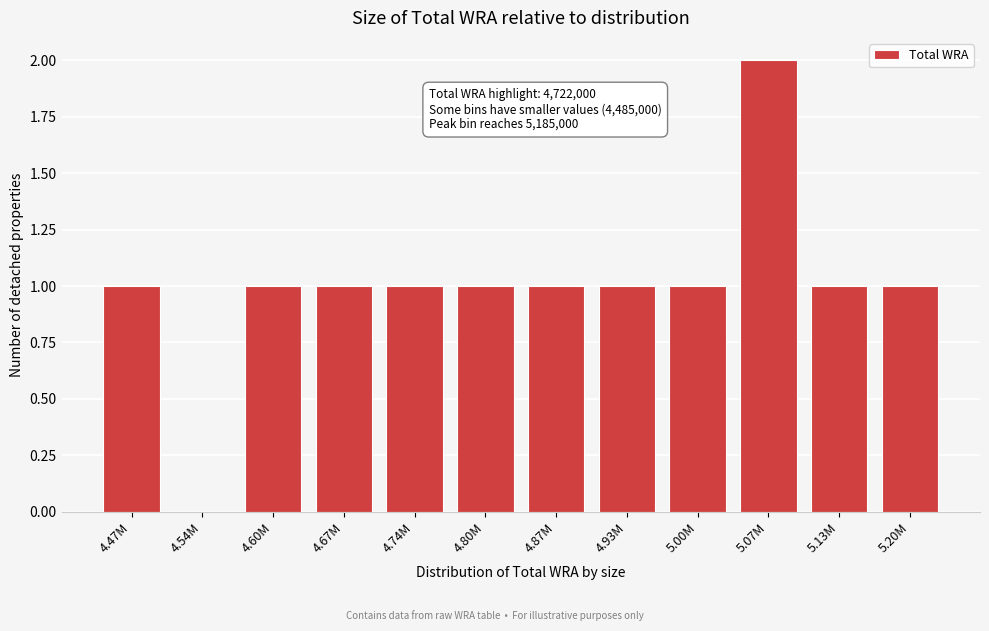

Reading left to right, what are all the values shown in this chart?

4.47M=1	4.54M=0	4.60M=1	4.67M=1	4.74M=1	4.80M=1	4.87M=1	4.93M=1	5.00M=1	5.07M=2	5.13M=1	5.20M=1